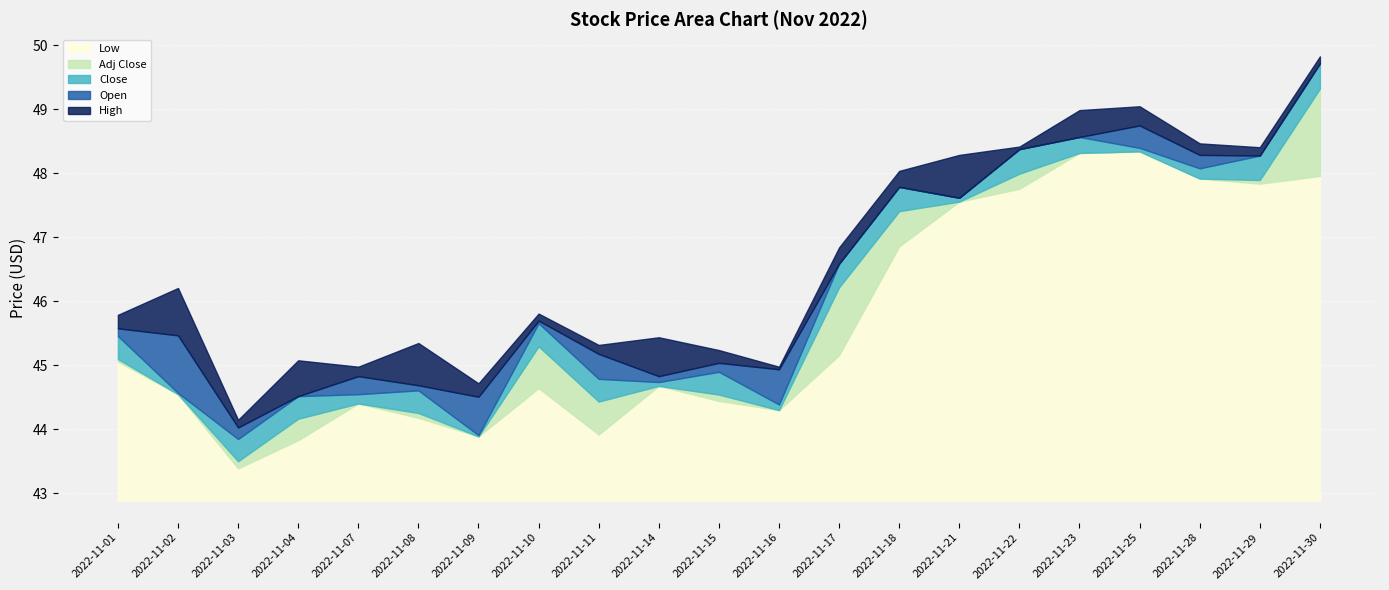

The Low series shows 0.6 at 2022-11-17. True or false?

False